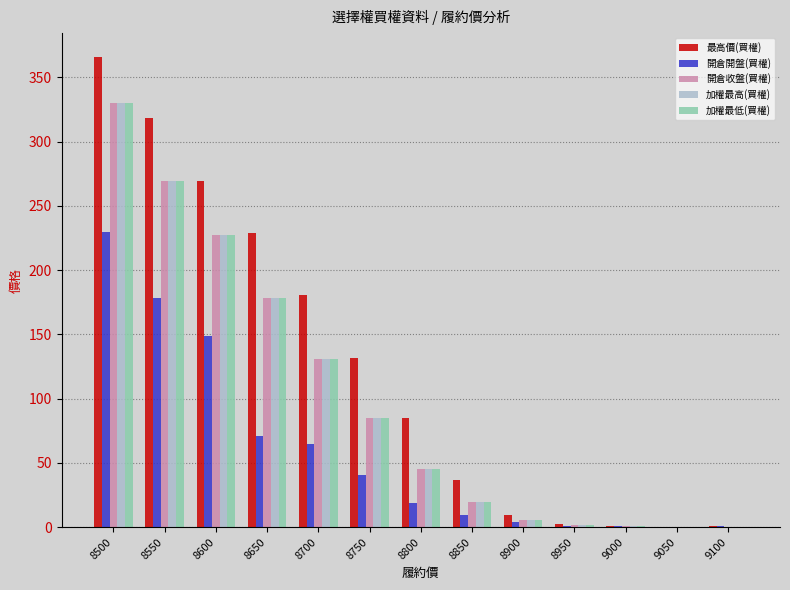

How many categories are shown in the chart?

13